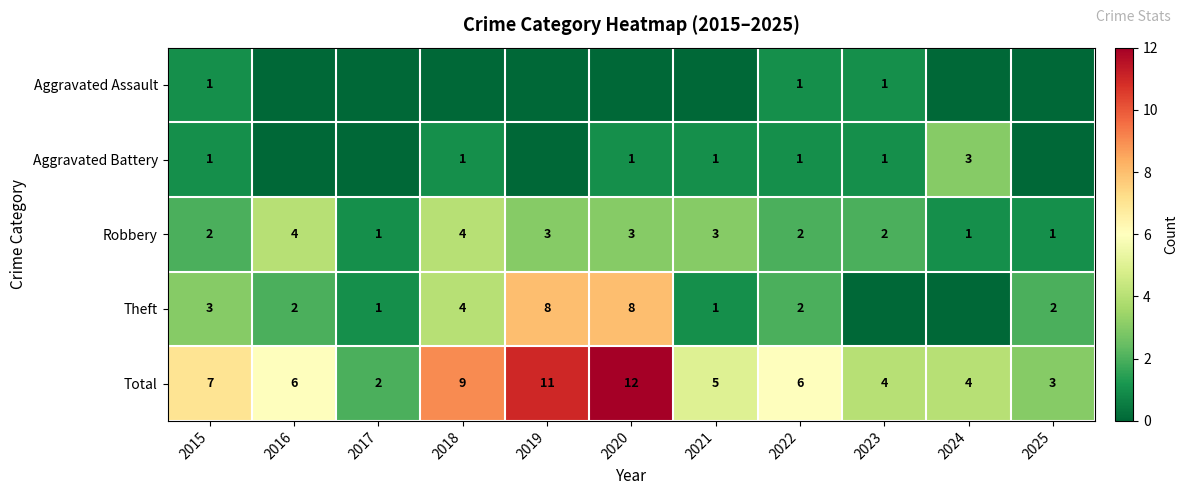

What is the difference between the Total values at 2018 and 2020?

3